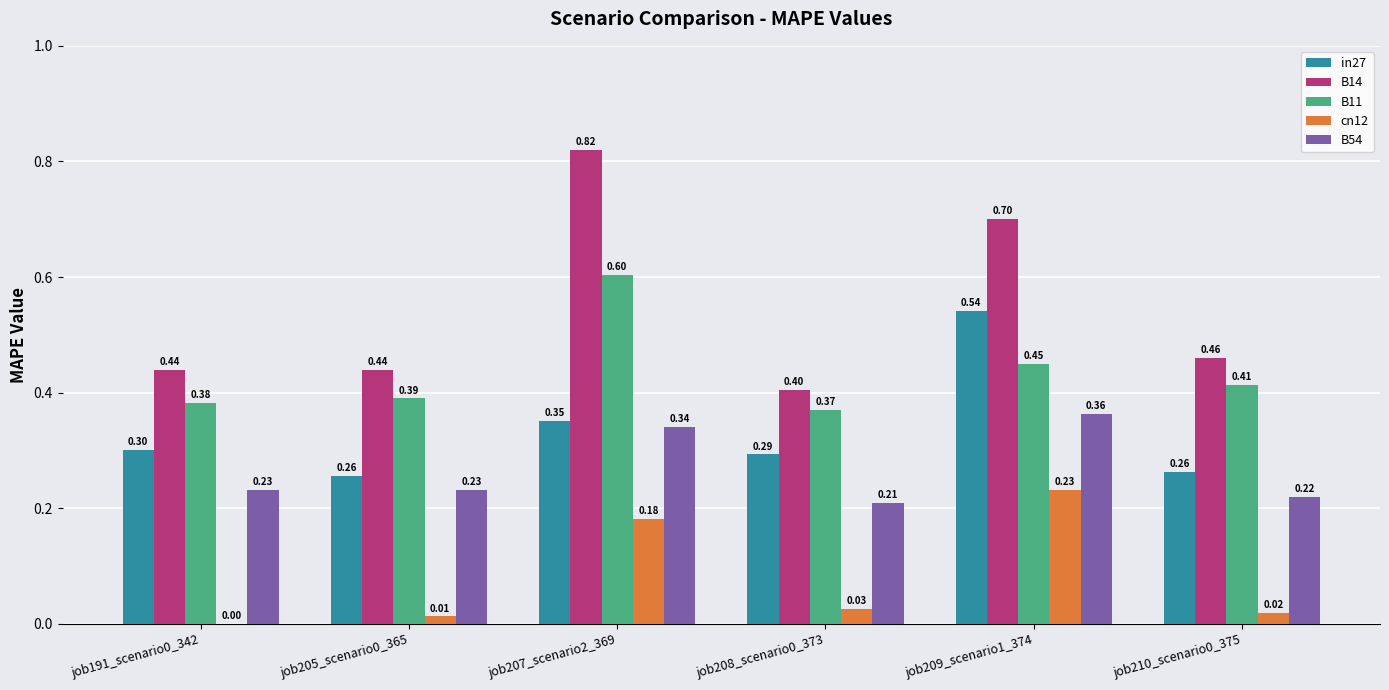

The value of in27 at job205_scenario0_365 is 0.3. True or false?

True